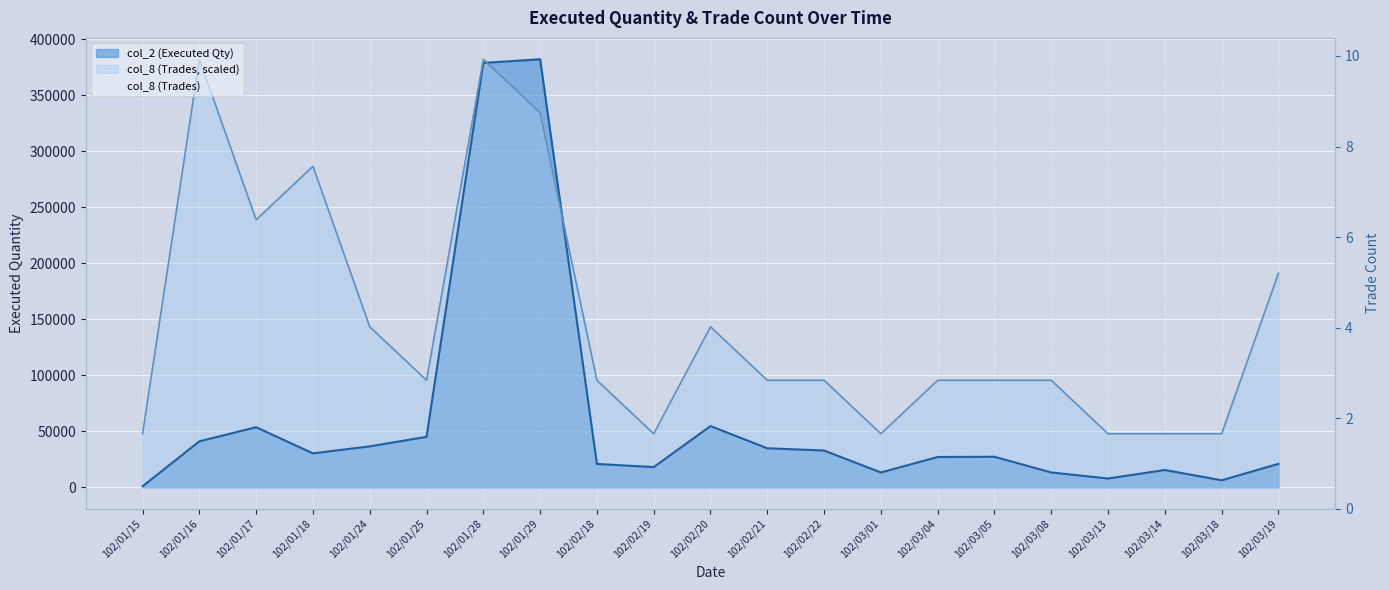

Does the chart display data point markers on the line(s)?

No